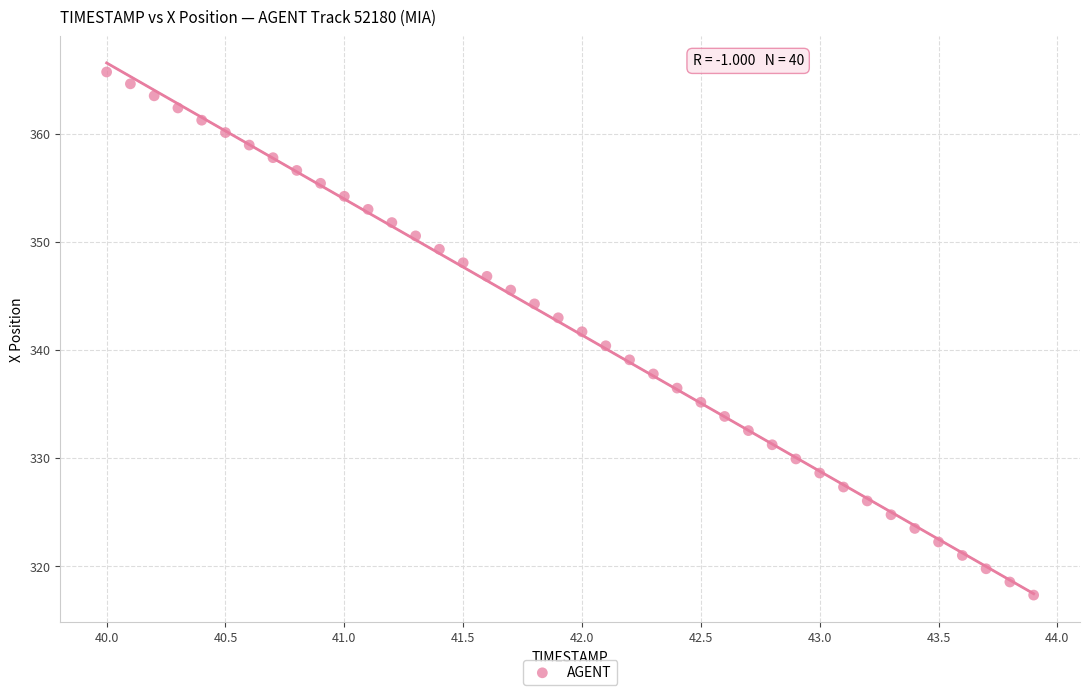

What is the range of X values (max minus min)?

3.9